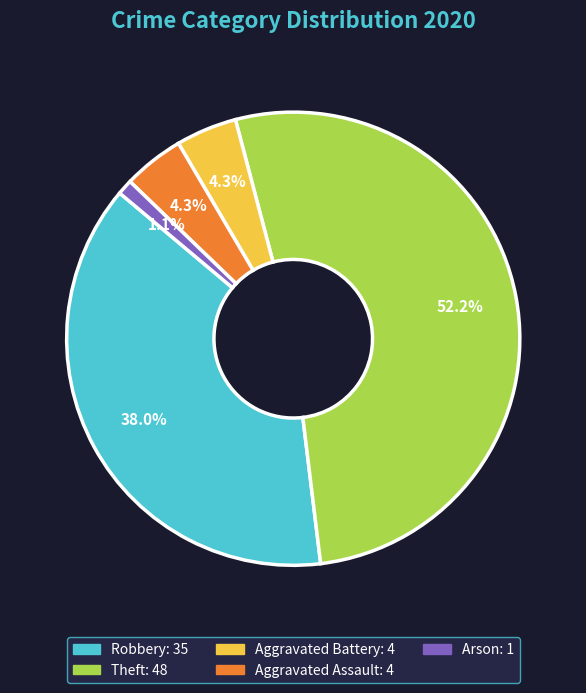

Is there any slice that represents more than half of the pie?

Yes